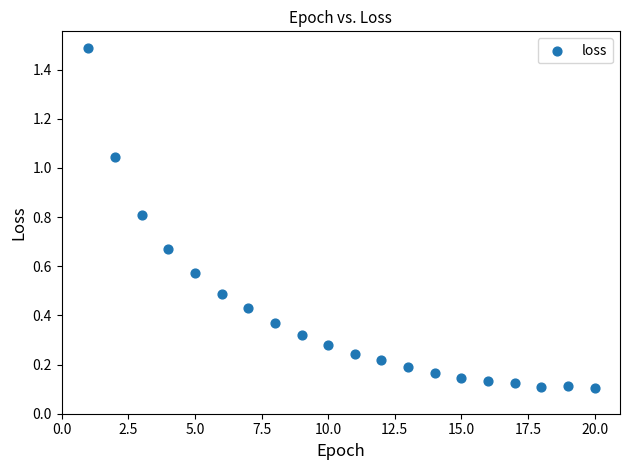

What is the range of Y values (max minus min)?

1.4